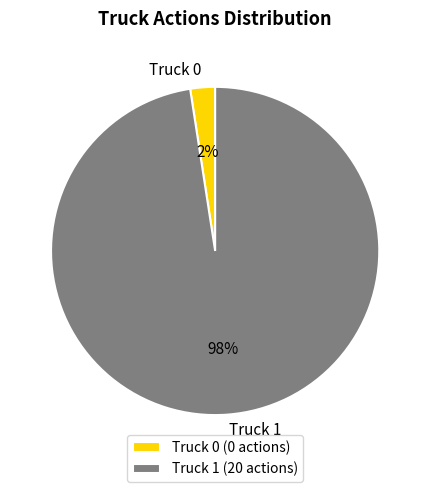

Which slice represents more than half of the pie?

Truck 1